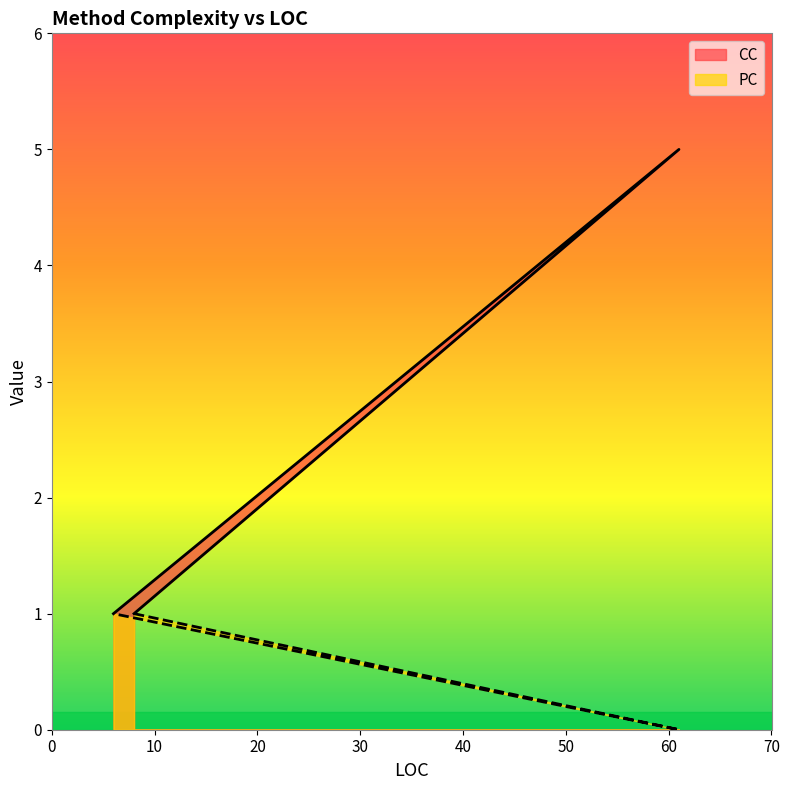

Which series changed the most between 8 and 61?

CC